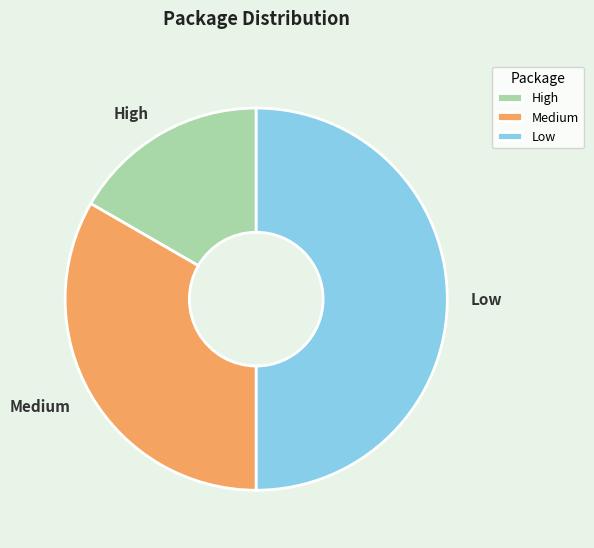

Which has a higher value, High or Medium?

Medium